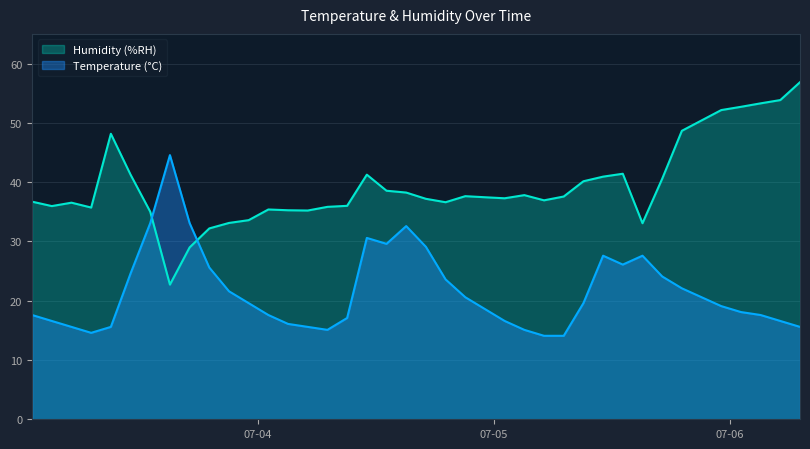

Count the number of categories in the chart.

40